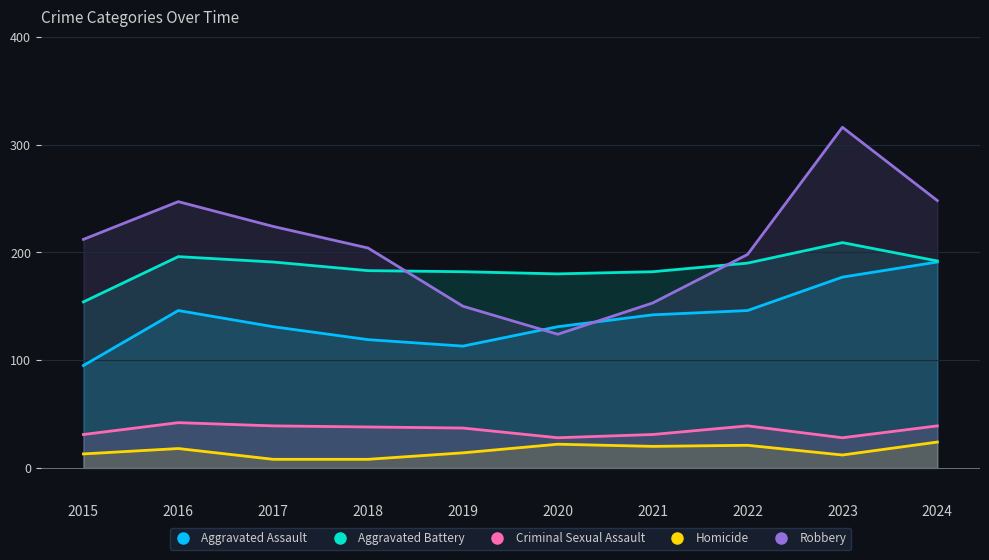

True or false: Robbery and Criminal Sexual Assault cross at least once.

False